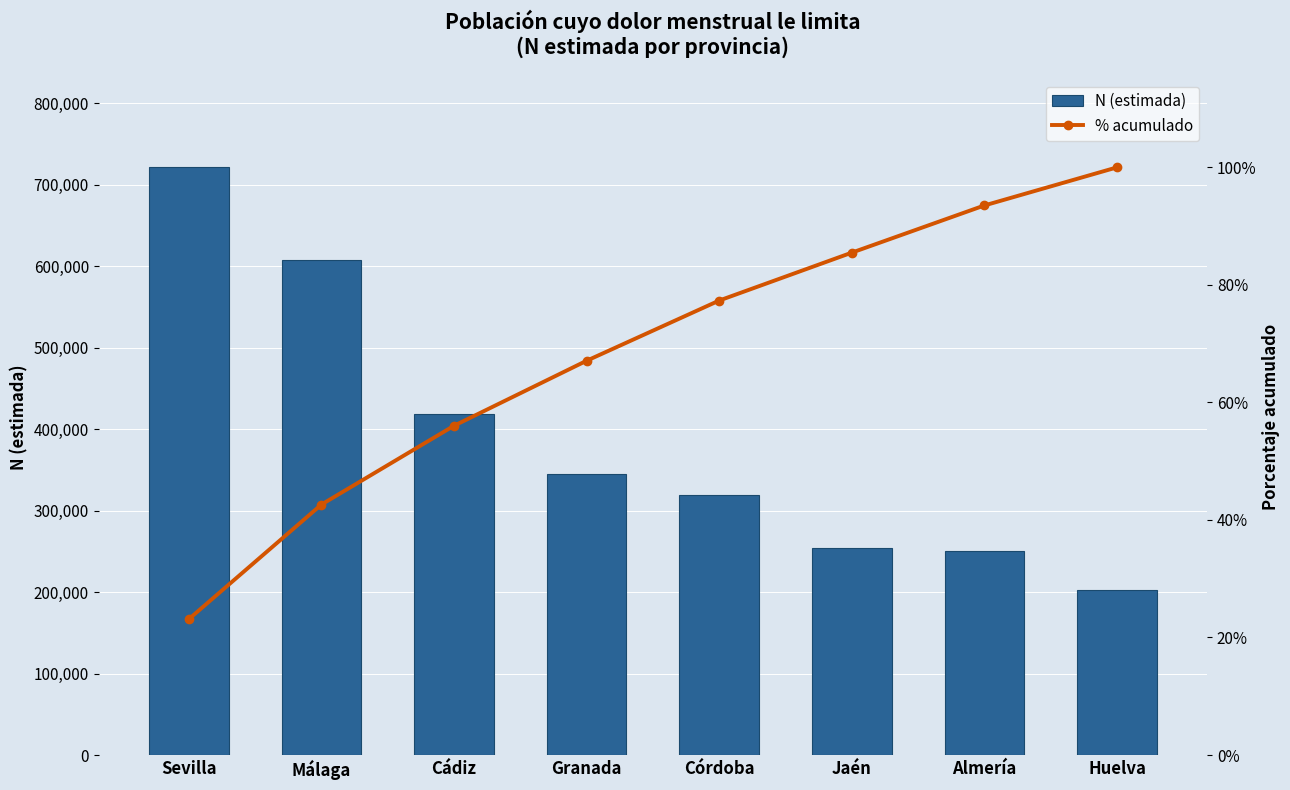

How many groups of bars are there?

8